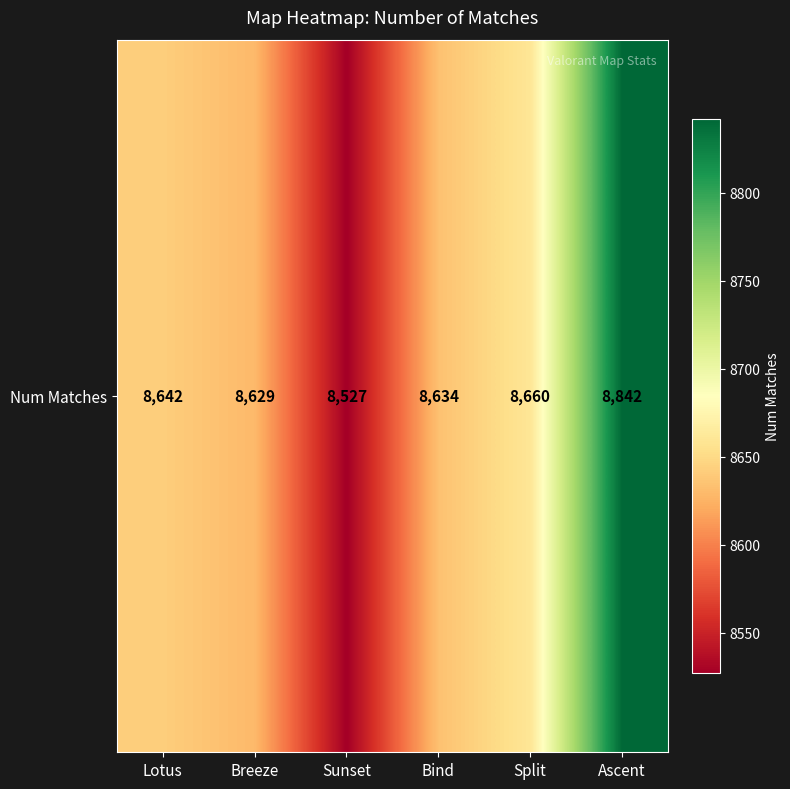

Reading left to right, transcribe all the data shown in this chart.

Lotus=8642	Breeze=8629	Sunset=8527	Bind=8634	Split=8660	Ascent=8842